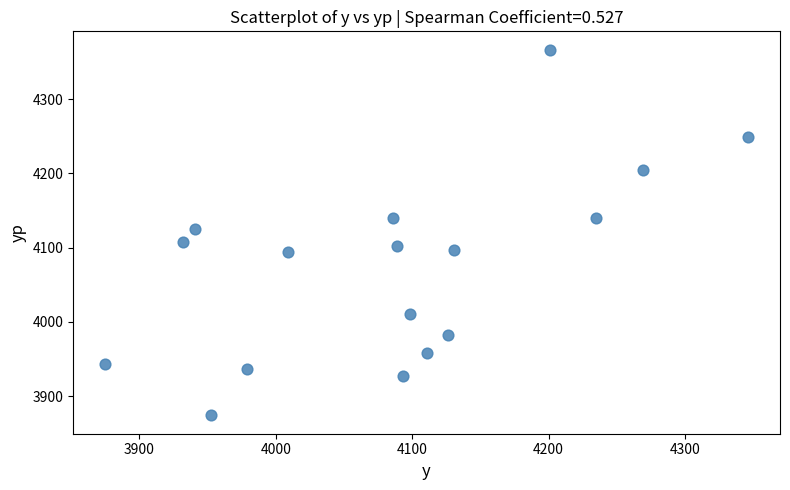

What Y value in the scatter plot is closest to 4120?

4125.8